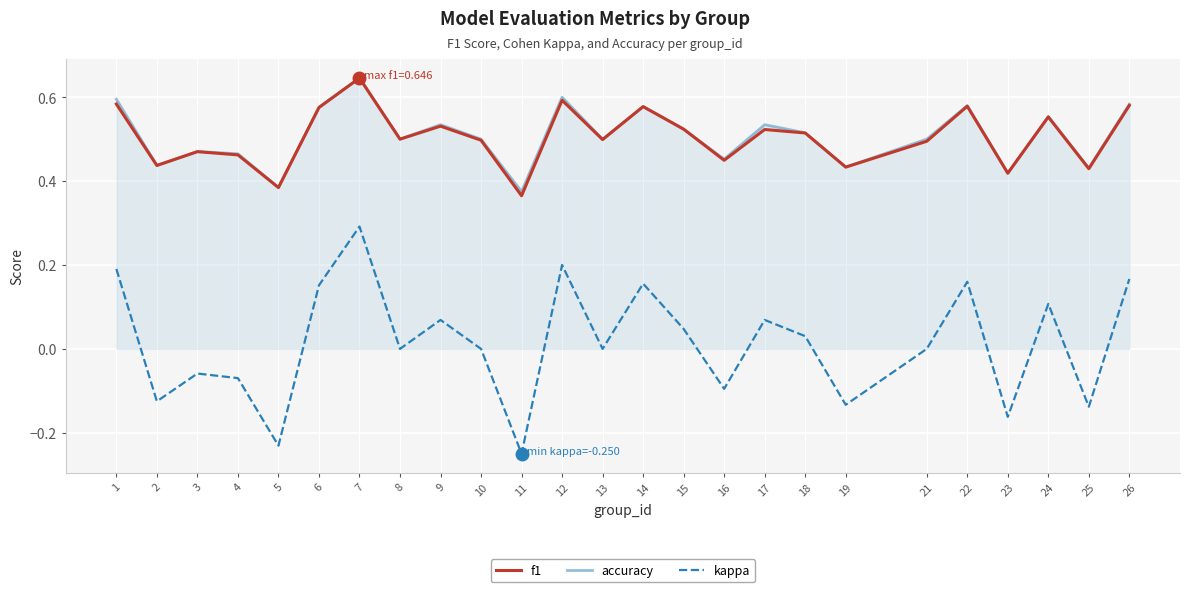

What are all the series names shown in the legend?

f1, accuracy, kappa